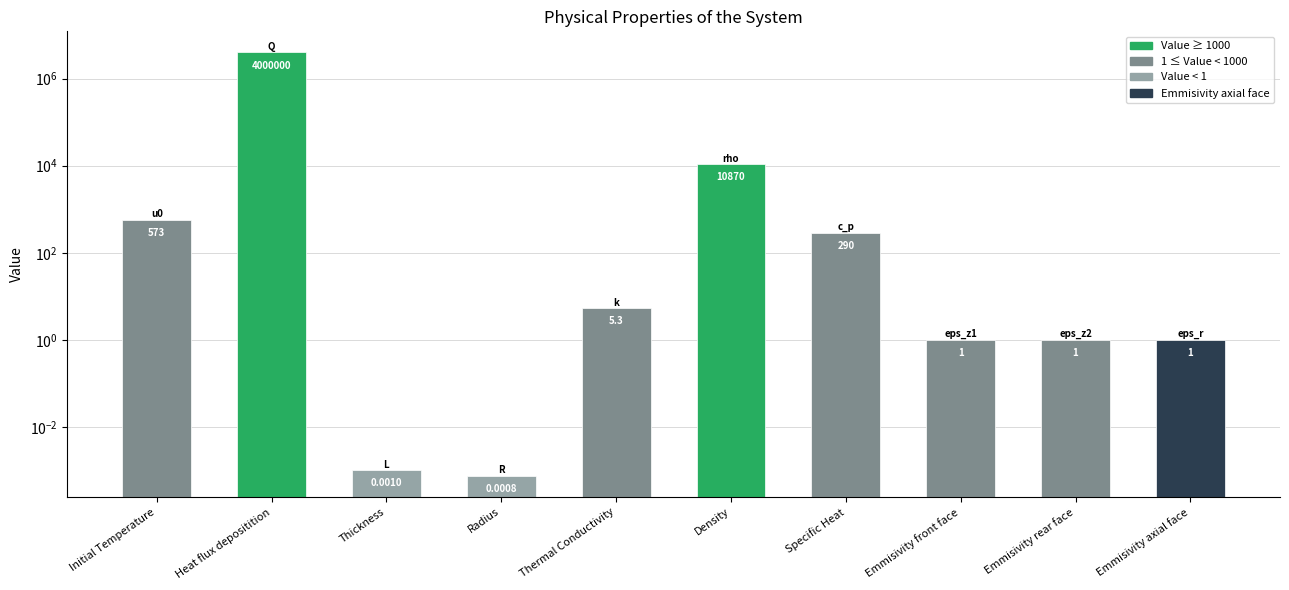

Rank the categories by value from lowest to highest.

Radius, Thickness, Emmisivity front face, Emmisivity rear face, Emmisivity axial face, Thermal Conductivity, Specific Heat, Initial Temperature, Density, Heat flux depositition